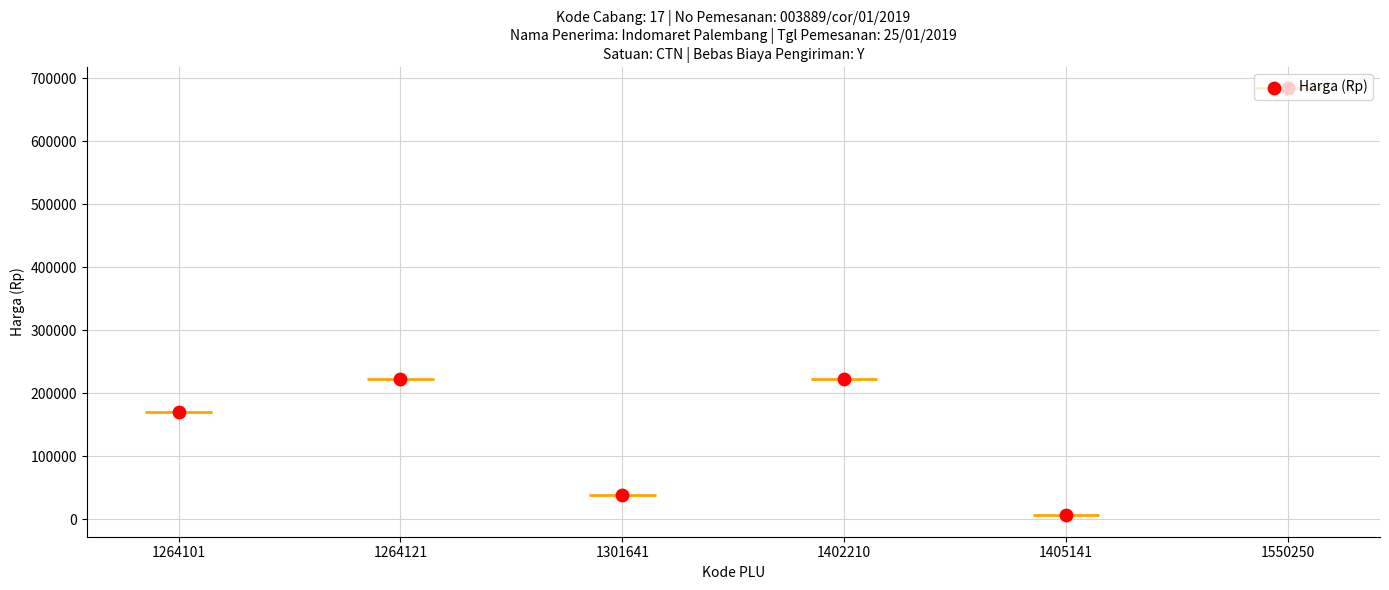

What is the change in value from 1402210 to 1550250?

+460500